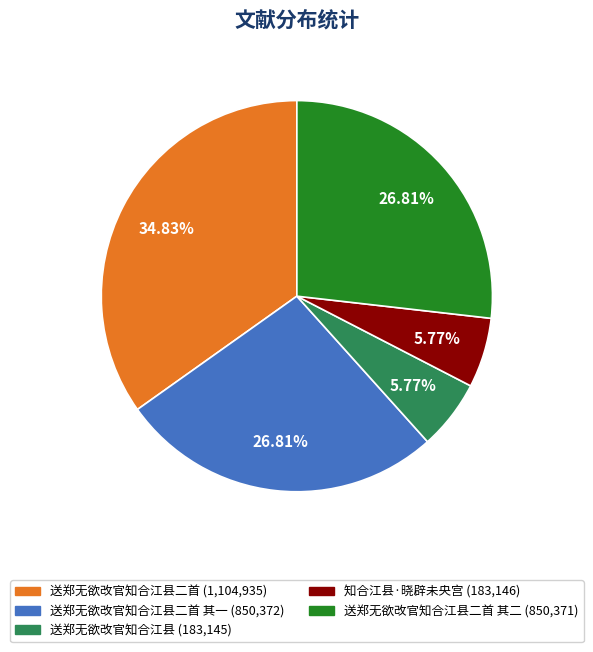

Is there a majority slice in this chart?

No